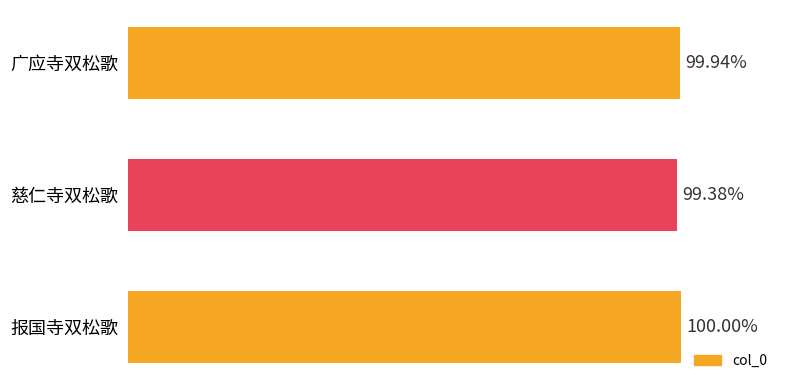

Are the bars grouped side by side (vs. stacked)?

No